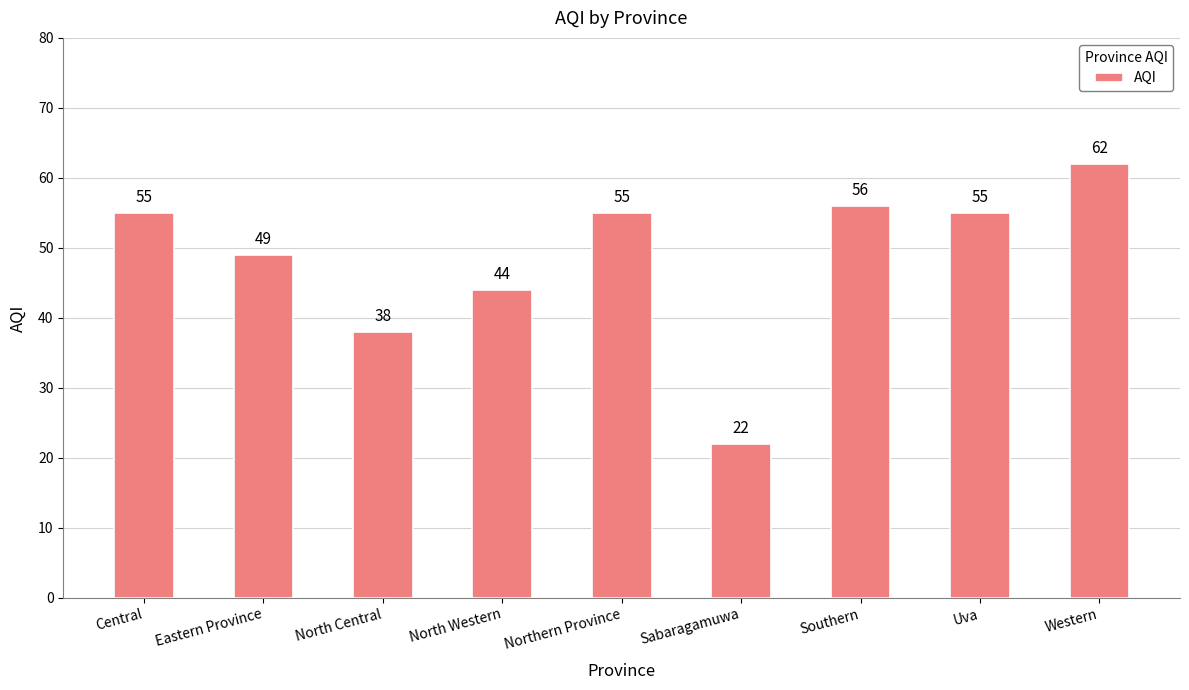

At which label is the value closest to 42?

North Western